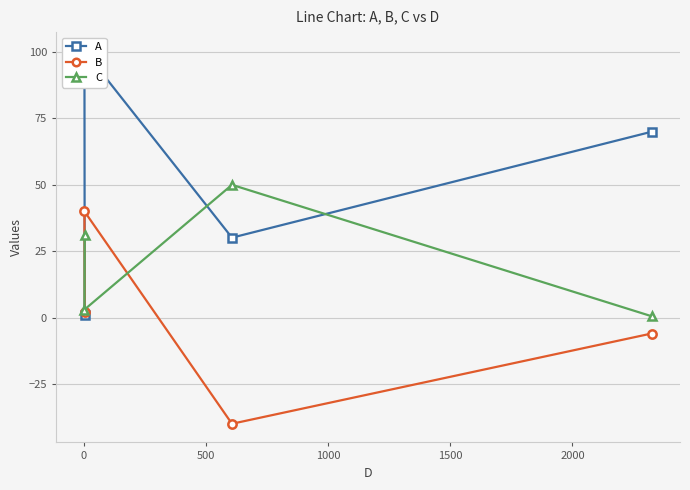

Which series ends up on top after the final intersection of C and A?

A